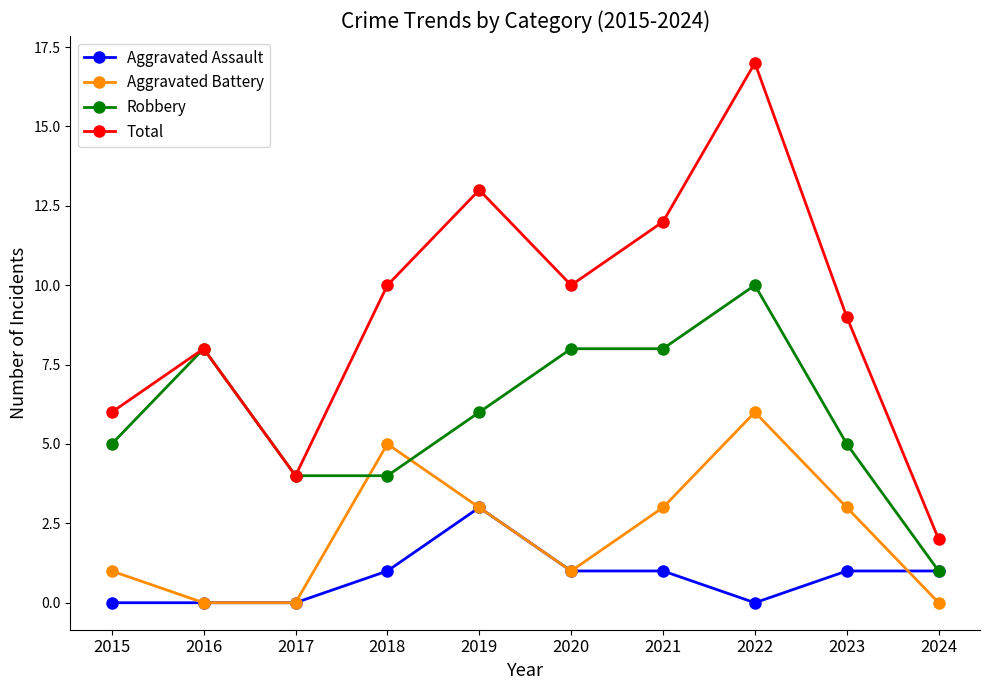

Reading right to left, extract all data points from this chart.

Aggravated Assault: 1	1	0	1	1	3	1	0	0	0
Aggravated Battery: 0	3	6	3	1	3	5	0	0	1
Robbery: 1	5	10	8	8	6	4	4	8	5
Total: 2	9	17	12	10	13	10	4	8	6